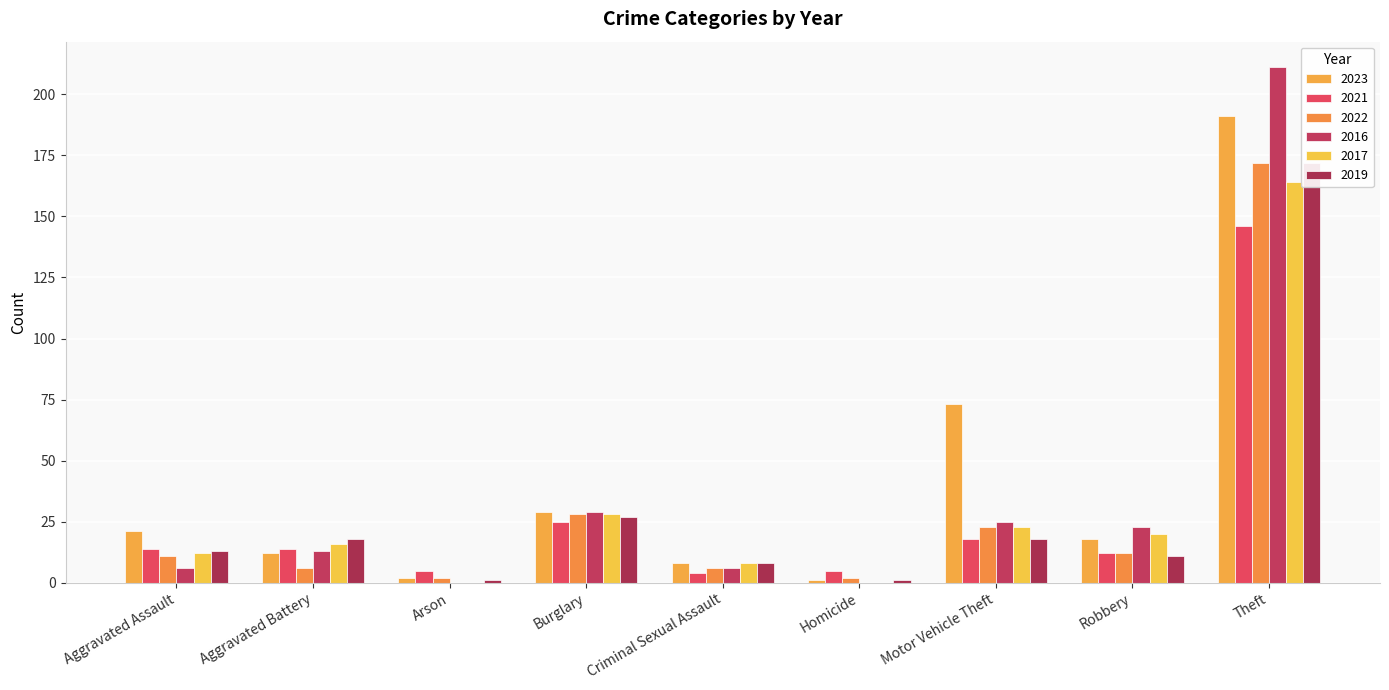

At which category does the chart reach its minimum across all series?

Arson